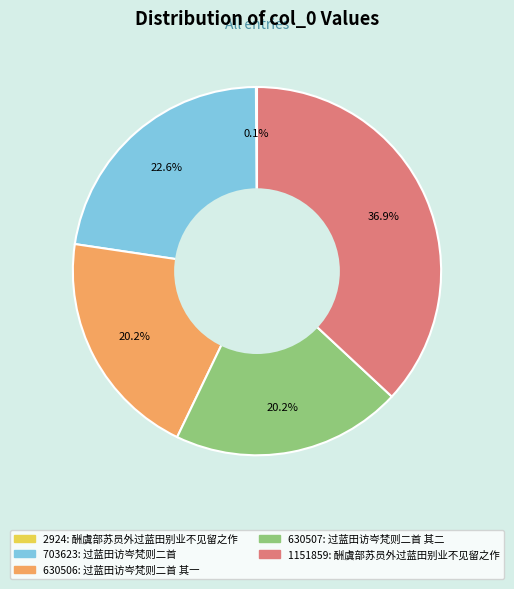

Is there a majority slice in this chart?

No